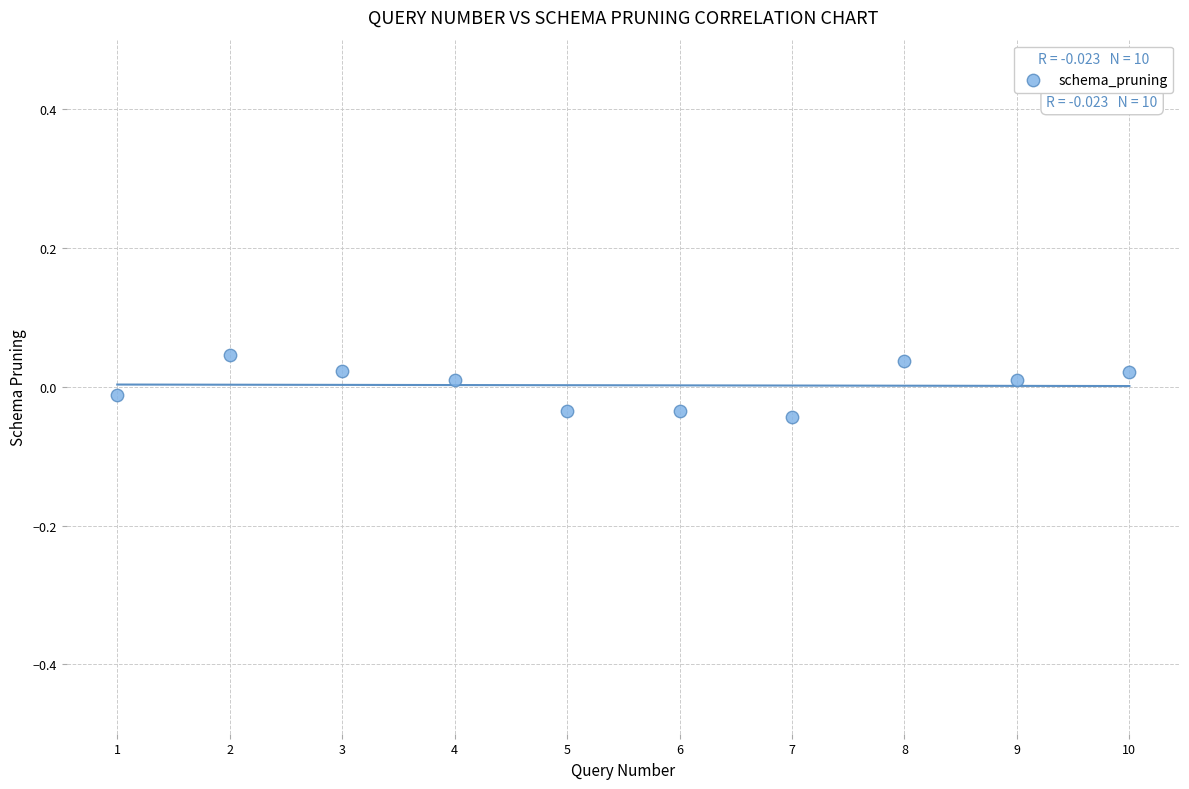

What is the range of X values (max minus min)?

9.0